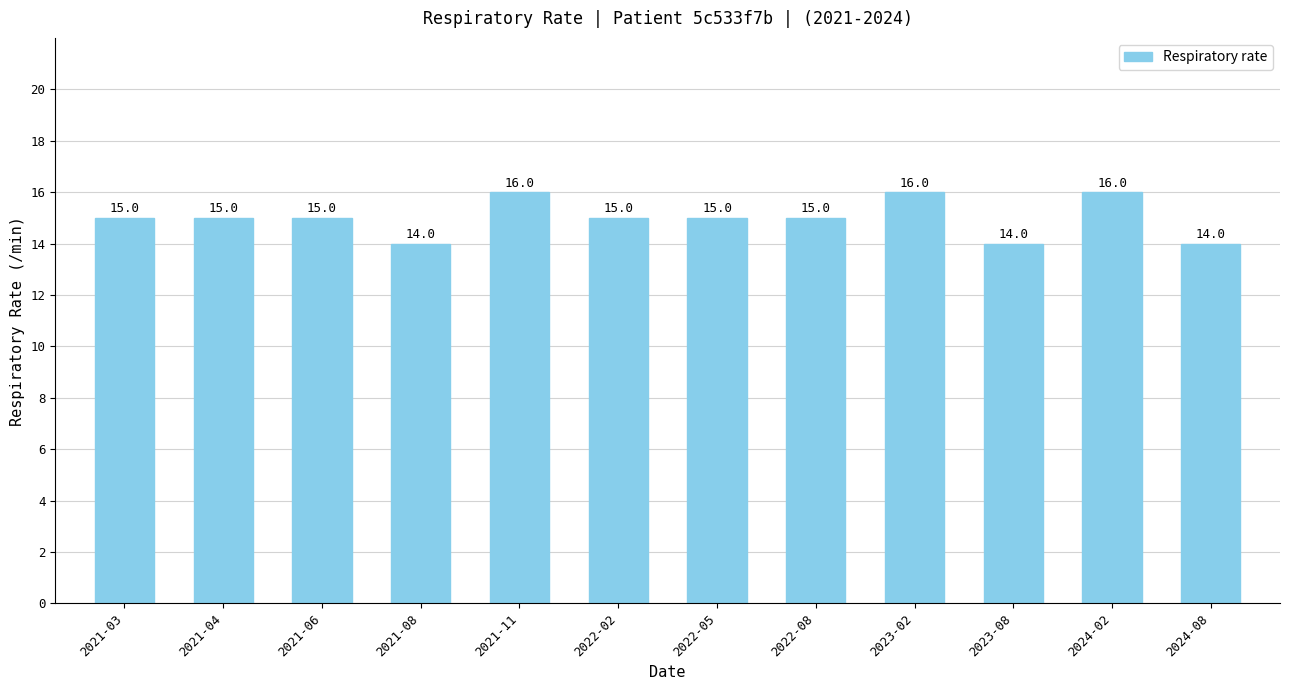

How many bars are there in total?

12